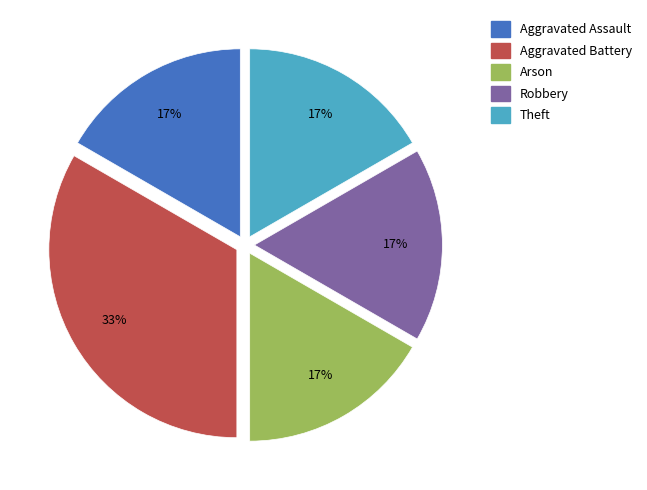

To the nearest percent, what is the average slice percentage?

20%